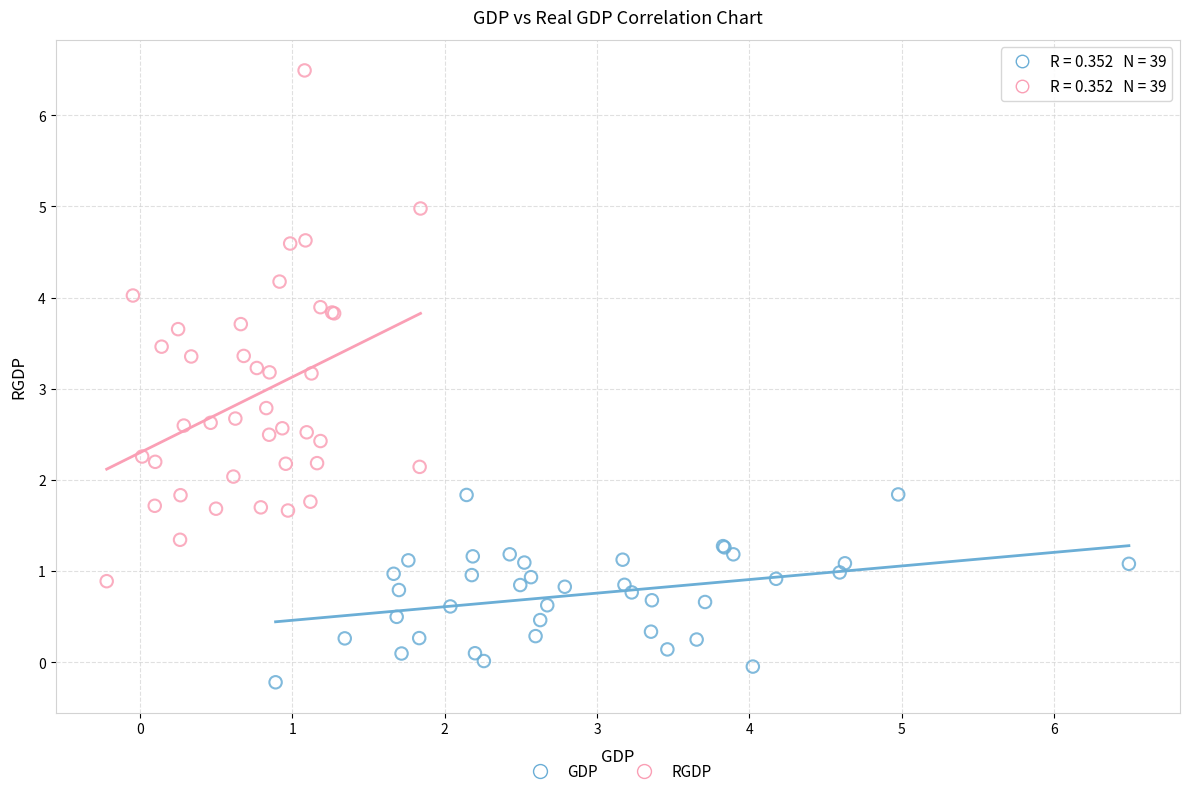

Which series reaches the maximum Y coordinate?

RGDP